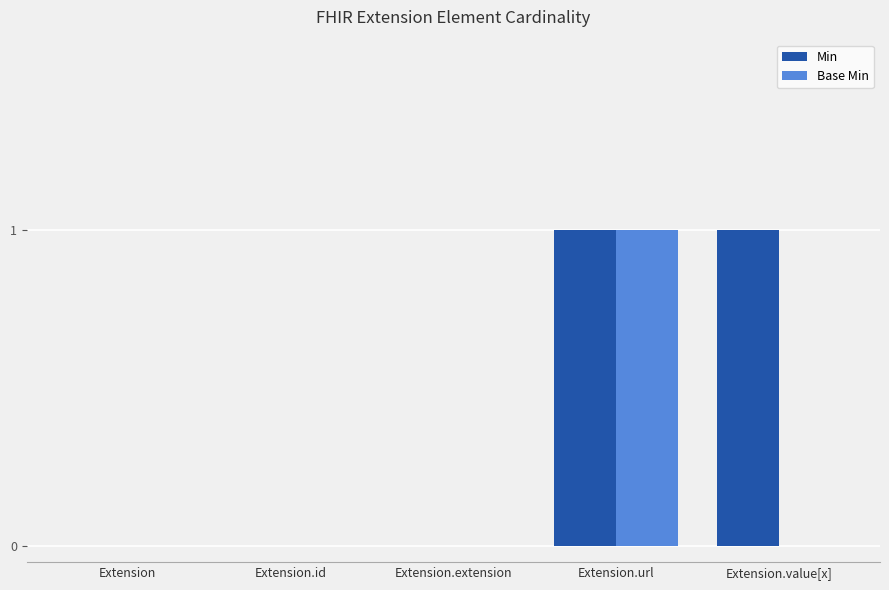

Count the number of categories in the chart.

5